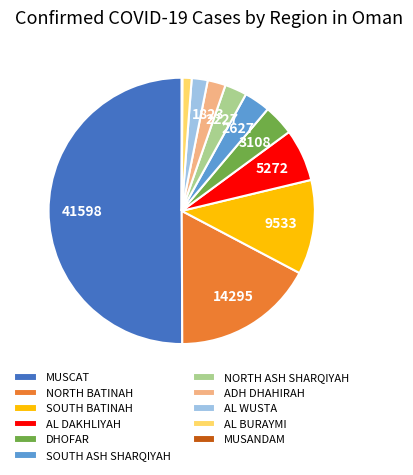

Which slice is the largest?

MUSCAT